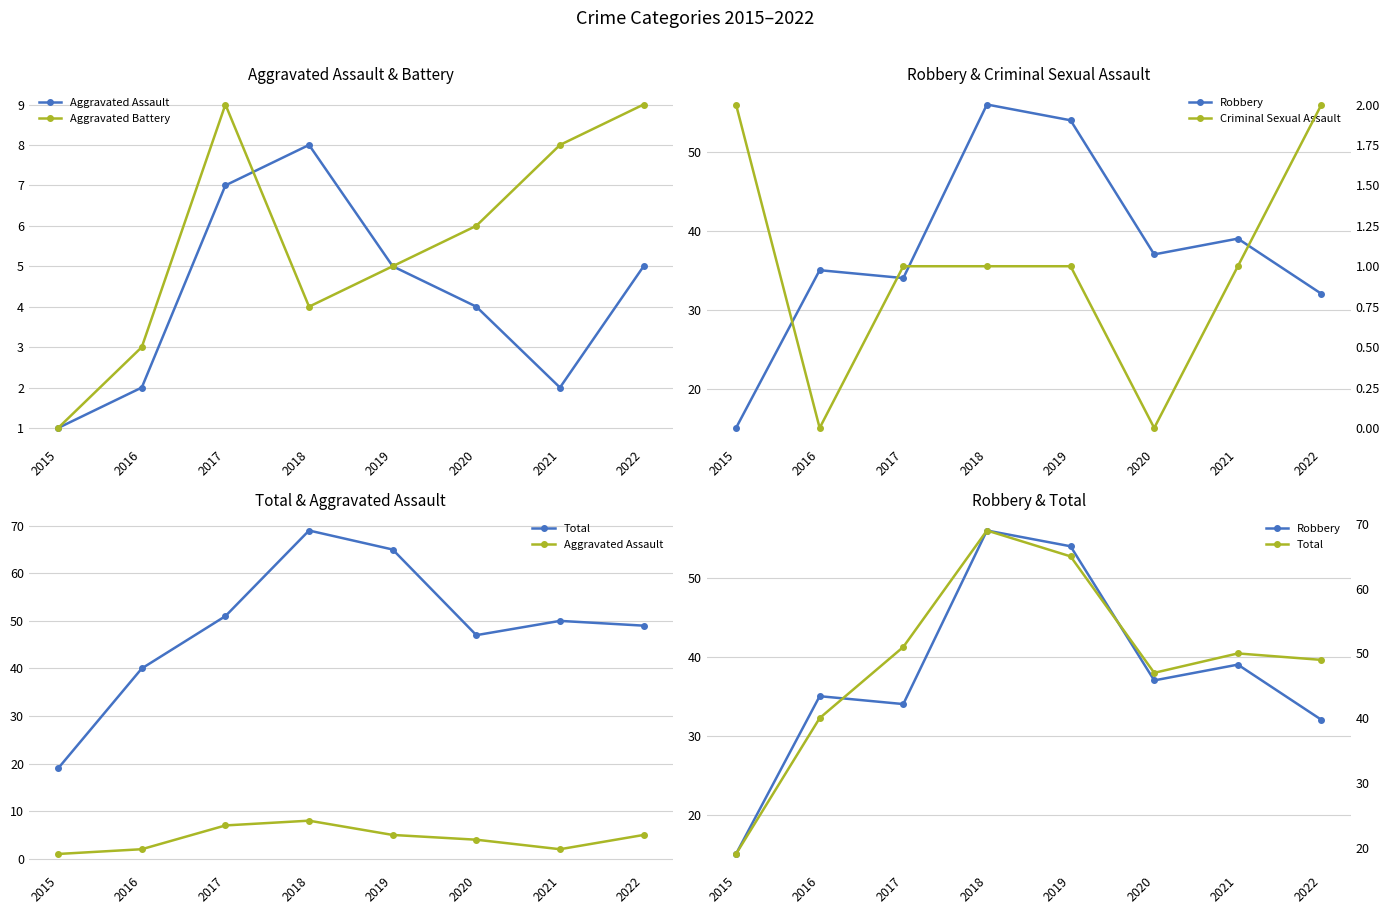

At how many categories does at least one series exceed 39?

7